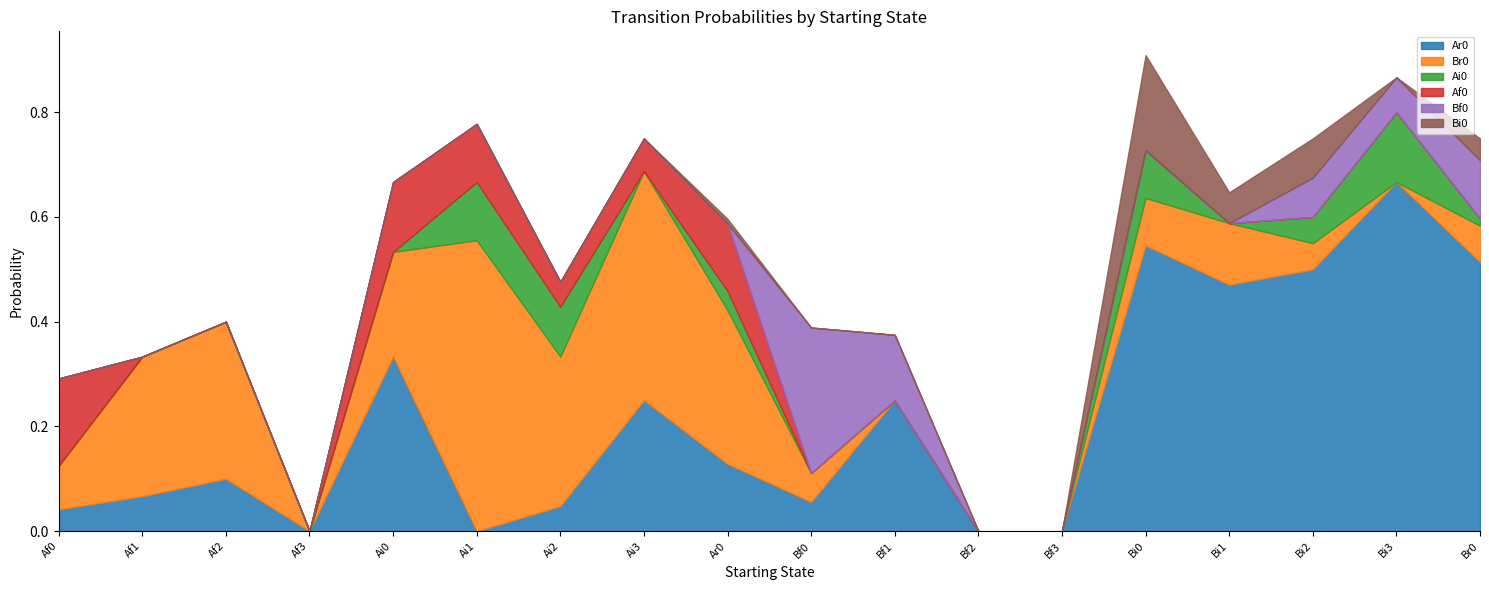

What is the label of the 14th point from the left?

Bi0